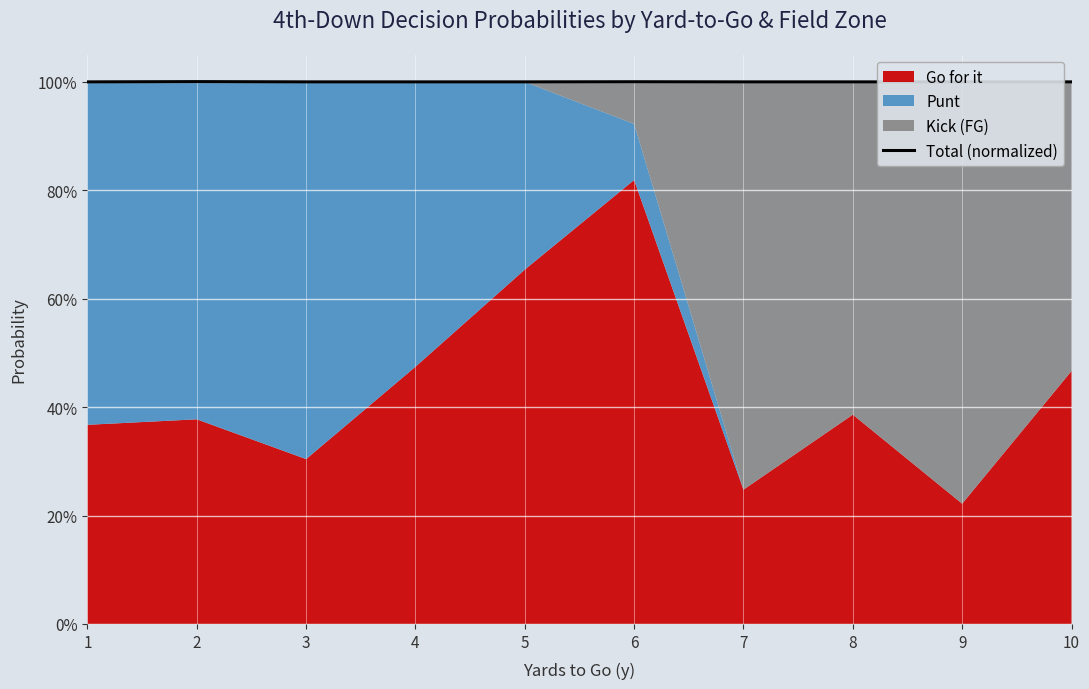

Read the value at 10.

1.0